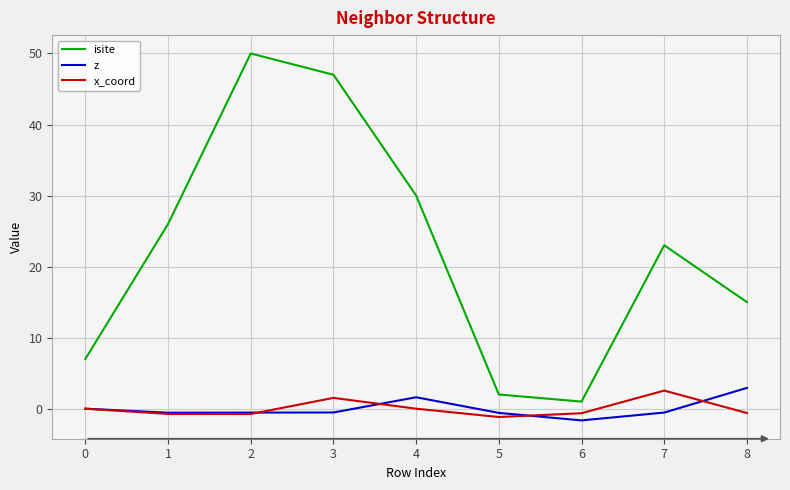

True or false: x_coord and isite intersect in this chart.

False